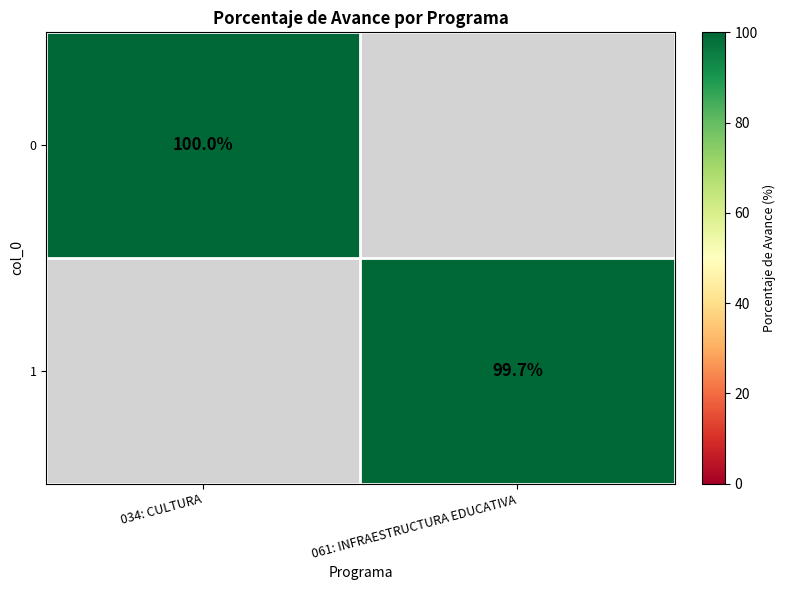

True or false: 0 has a value of 100.0 at 034: CULTURA.

True